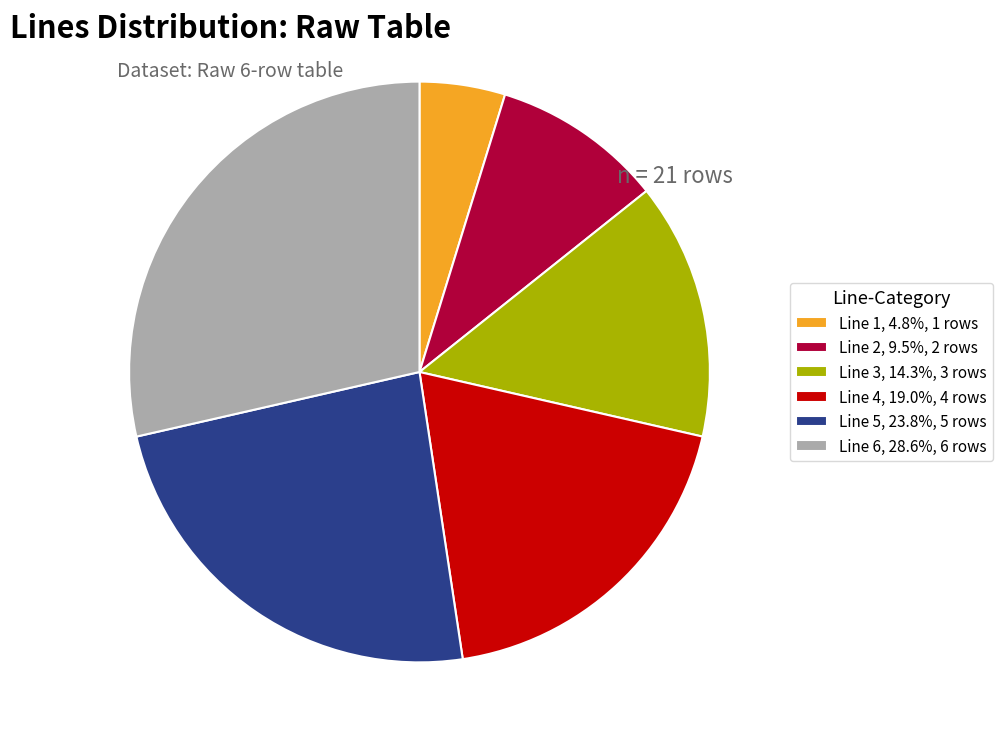

Approximately how many times larger is the value at Line 2, 9.5%, 2 rows compared to Line 1, 4.8%, 1 rows?

2.0